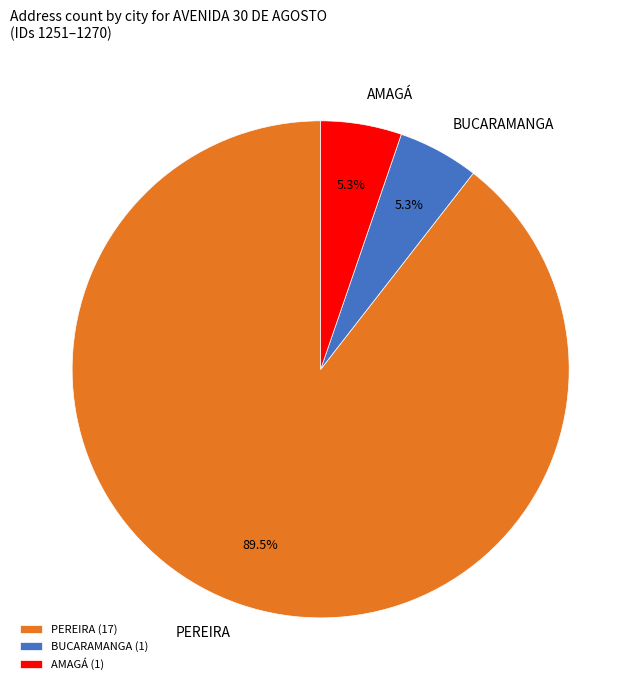

Is PEREIRA the majority of the pie?

Yes